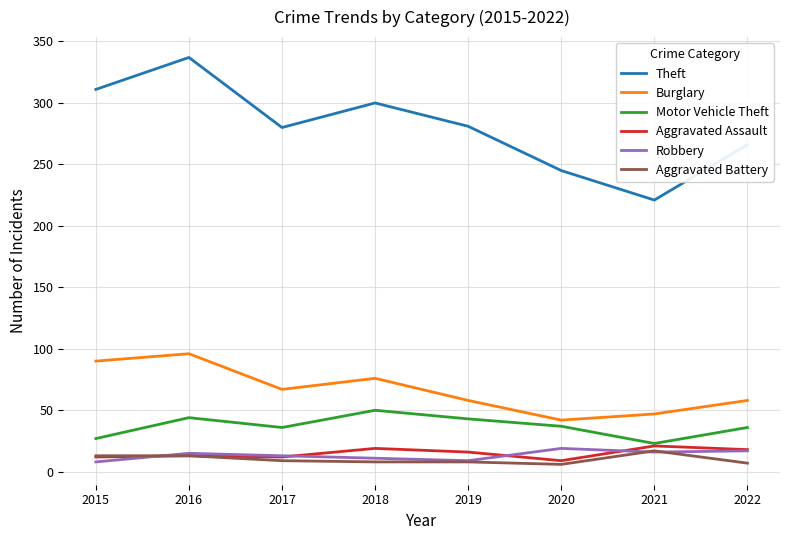

What is the difference between the Robbery values at 2017 and 2015?

5